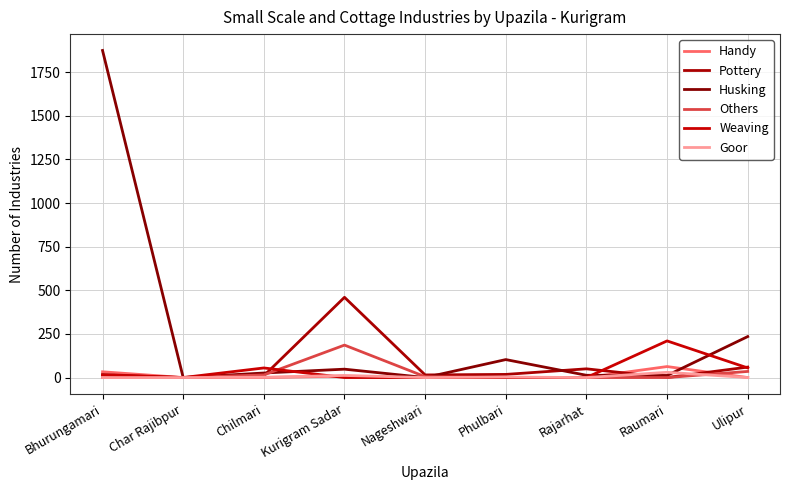

Is the value of Handy at Char Rajibpur greater than the value of Goor at Kurigram Sadar?

No